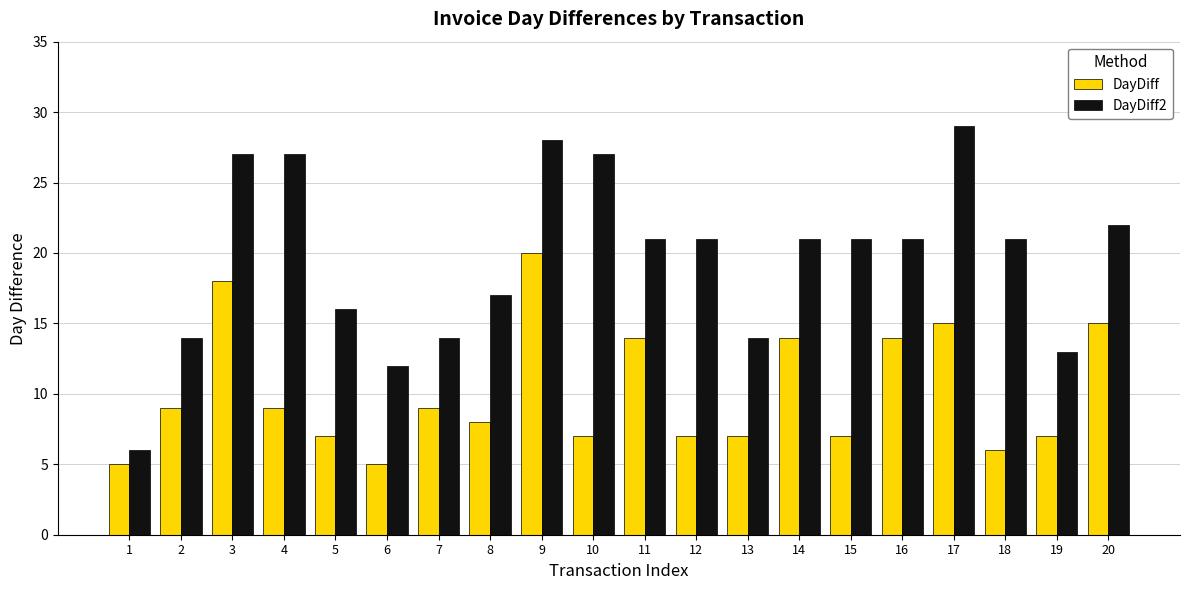

What is the difference between the maximum and minimum values in the DayDiff2 series?

23